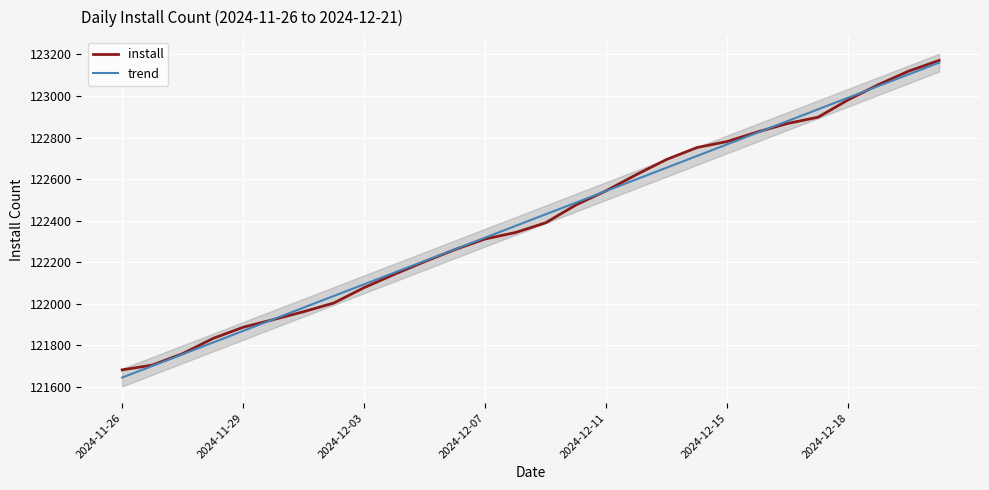

Reading right to left, what are all the values shown in this chart?

install: 123171.0	123120.0	123055.0	122982.0	122898.0	122868.0	122827.0	122781.0	122752.0	122695.0	122622.0	122544.0	122476.0	122390.0	122343.0	122312.0	122261.0	122203.0	122142.0	122078.0	122004.0	121962.0	121924.0	121887.0	121833.0	121760.0	121705.0	121682.0
trend: 123160.5	123104.4	123048.3	122992.1	122936.0	122879.9	122823.7	122767.6	122711.5	122655.3	122599.2	122543.1	122486.9	122430.8	122374.7	122318.6	122262.4	122206.3	122150.2	122094.0	122037.9	121981.8	121925.6	121869.5	121813.4	121757.2	121701.1	121645.0